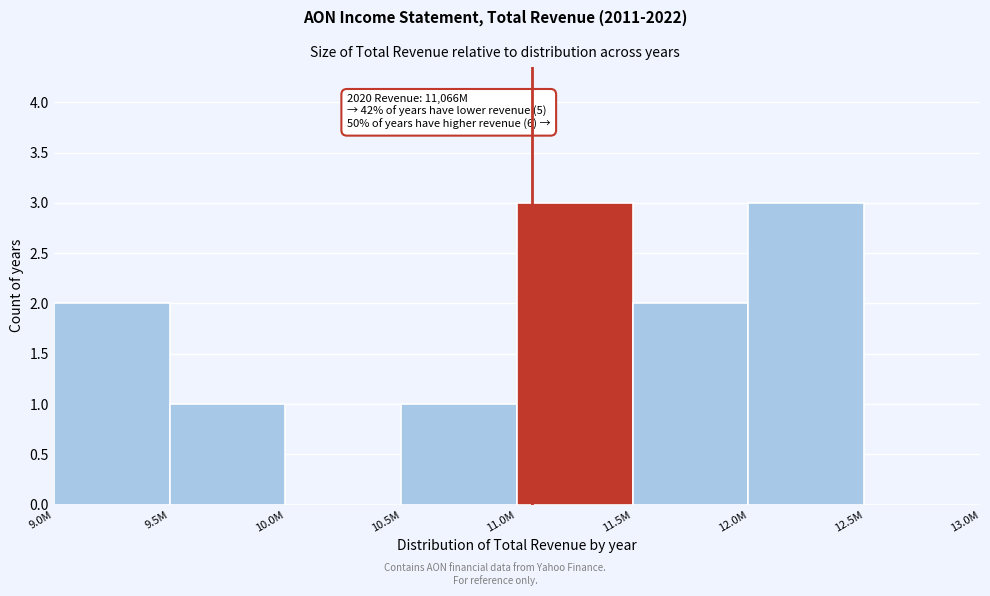

Reading left to right, transcribe all the data shown in this chart.

9.0M=2	9.5M=1	10.0M=0	10.5M=1	11.0M=3	11.5M=2	12.0M=3	12.5M=0